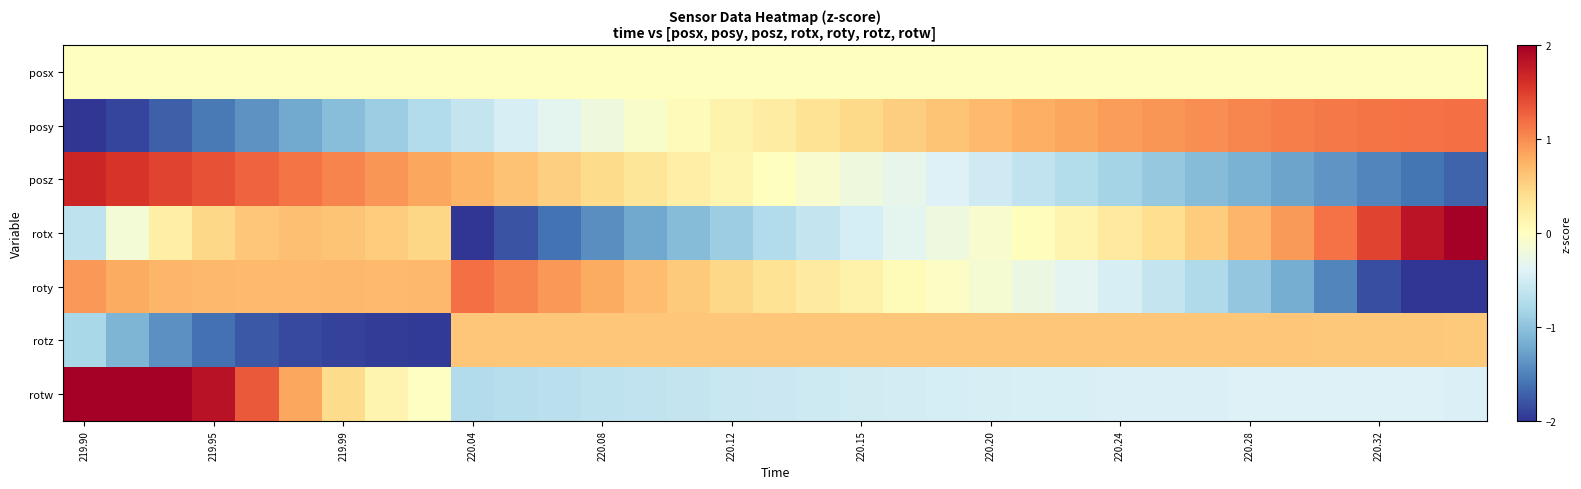

What is the smallest value displayed?

-2.9